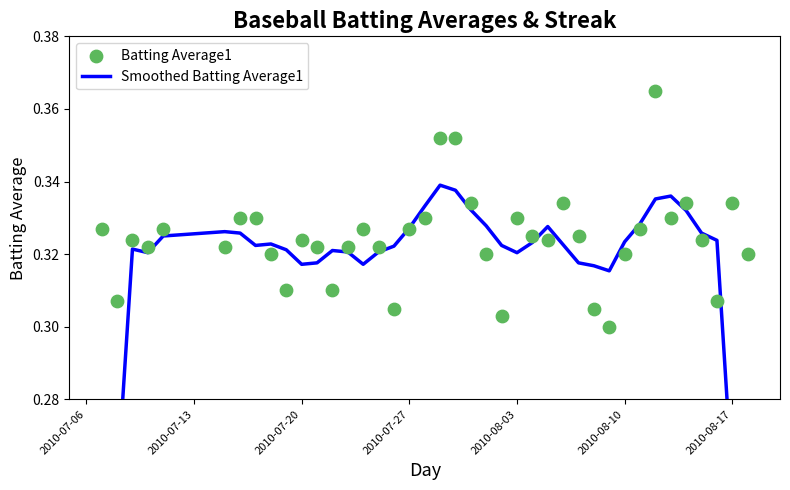

What is the total value across all series at 2010-07-27?

0.6